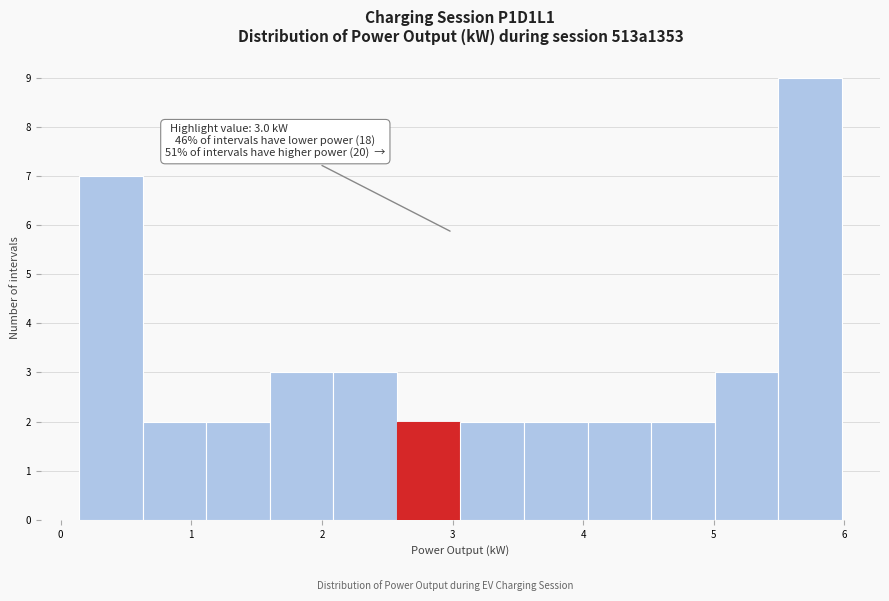

Which range on the x-axis has the tallest bar?

5.5 to 6.0